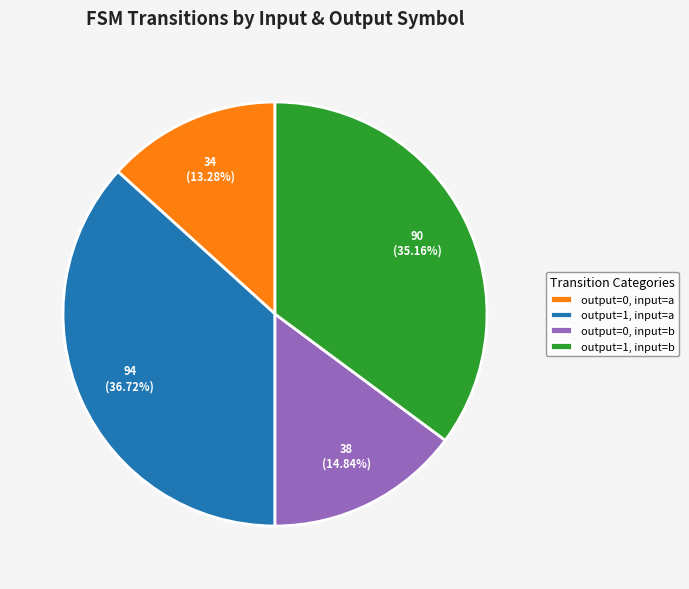

To the nearest percent, what is the difference between the largest and smallest slice percentages?

23%